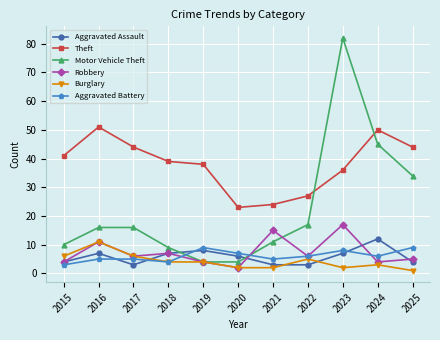

What is the average value of the Motor Vehicle Theft series?

23